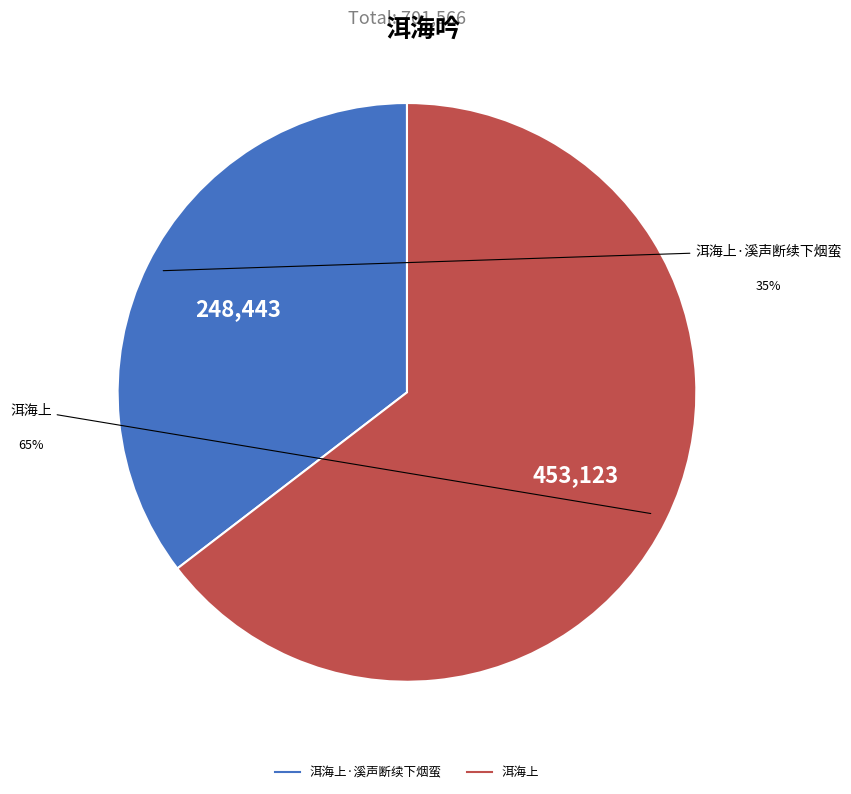

Rank the categories by value from highest to lowest.

洱海上, 洱海上·溪声断续下烟蛮